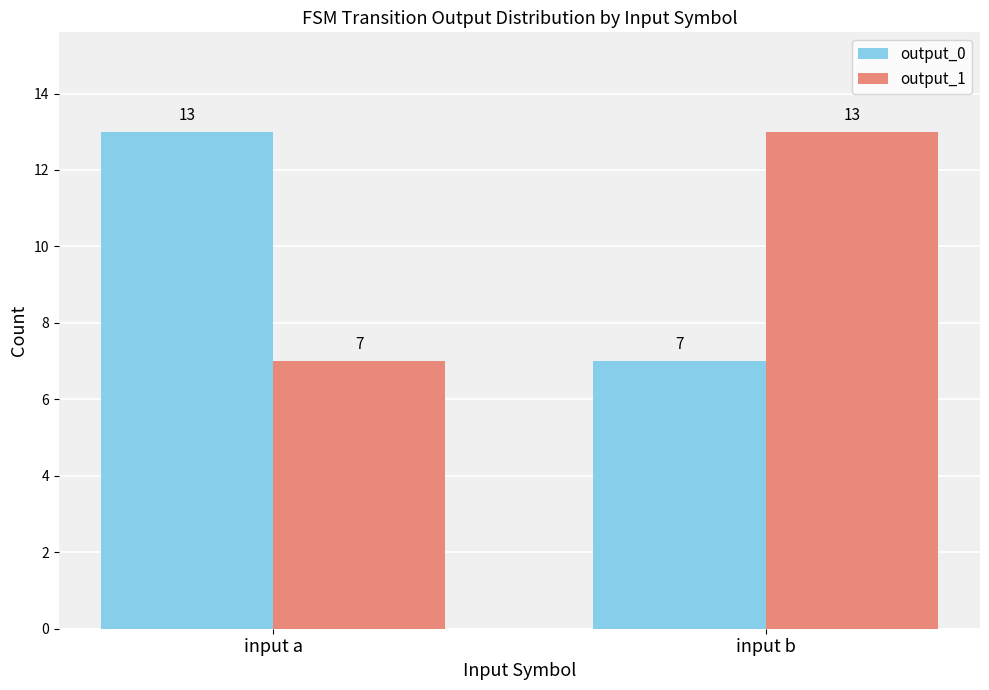

The value of output_1 at input b is 13. True or false?

True